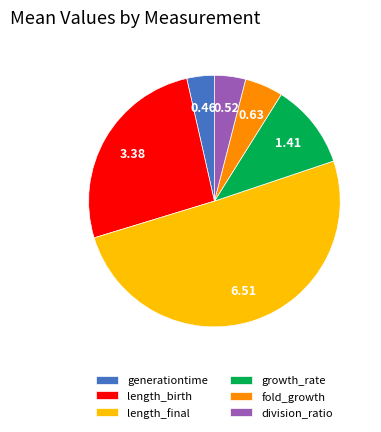

Count the number of slices in the pie.

6